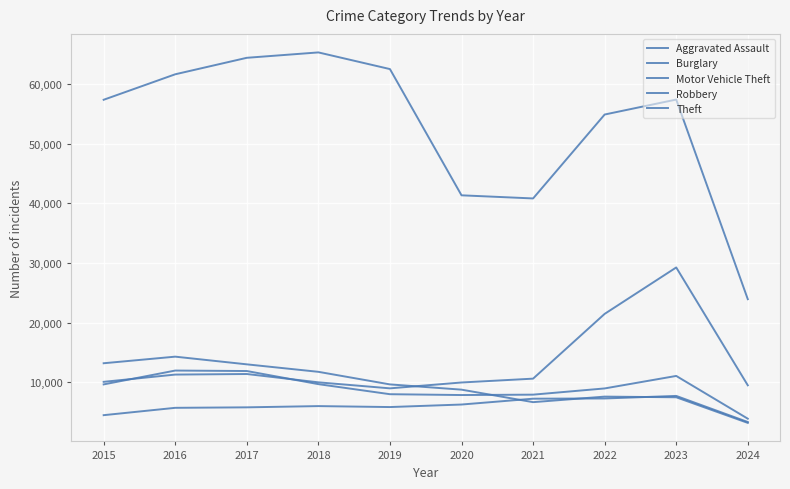

Is this an area chart (filled region under the line)?

No